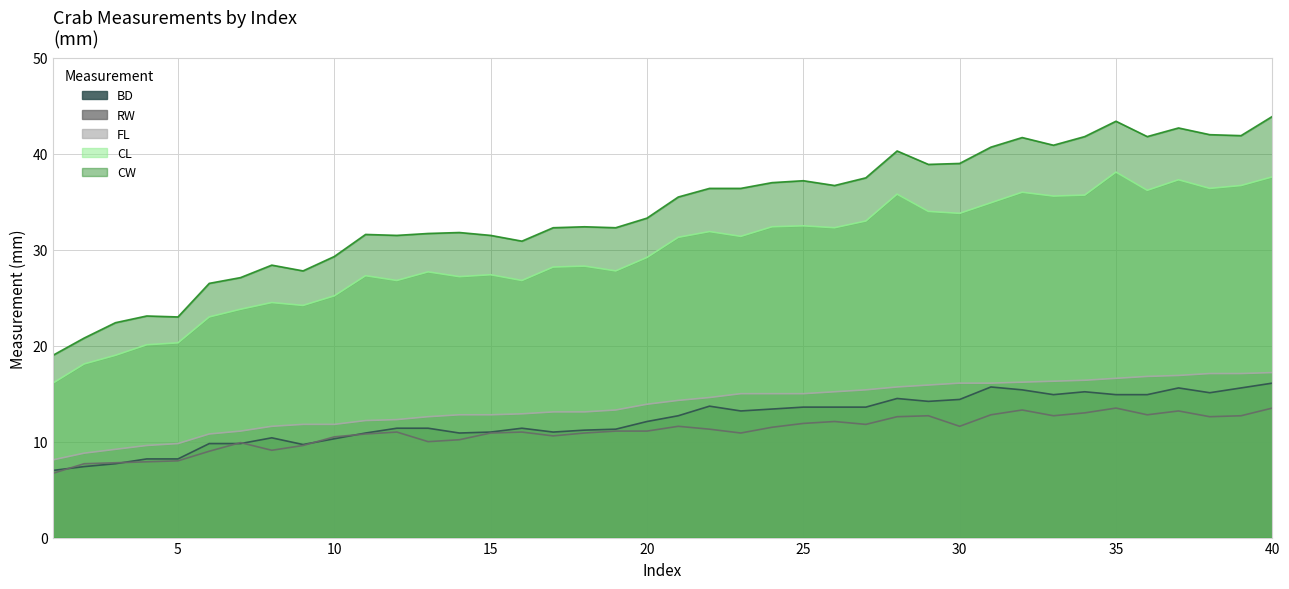

Reading right to left, transcribe all the data shown in this chart.

CL: 37.6	36.7	36.4	37.3	36.2	38.1	35.7	35.6	36.0	34.9	33.8	34.0	35.8	33.0	32.3	32.5	32.4	31.4	31.9	31.3	29.2	27.8	28.3	28.2	26.8	27.4	27.2	27.7	26.8	27.3	25.2	24.2	24.5	23.8	23.0	20.3	20.1	19.0	18.1	16.1
CW: 43.9	41.9	42.0	42.7	41.8	43.4	41.8	40.9	41.7	40.7	39.0	38.9	40.3	37.5	36.7	37.2	37.0	36.4	36.4	35.5	33.3	32.3	32.4	32.3	30.9	31.5	31.8	31.7	31.5	31.6	29.3	27.8	28.4	27.1	26.5	23.0	23.1	22.4	20.8	19.0
FL: 17.2	17.1	17.1	16.9	16.8	16.6	16.4	16.3	16.2	16.1	16.1	15.9	15.7	15.4	15.2	15.0	15.0	15.0	14.6	14.3	13.9	13.3	13.1	13.1	12.9	12.8	12.8	12.6	12.3	12.2	11.8	11.8	11.6	11.1	10.8	9.8	9.6	9.2	8.8	8.1
RW: 13.5	12.7	12.6	13.2	12.8	13.5	13.0	12.7	13.3	12.8	11.6	12.7	12.6	11.8	12.1	11.9	11.5	10.9	11.3	11.6	11.1	11.1	10.9	10.6	11.0	10.9	10.2	10.0	11.0	10.8	10.5	9.6	9.1	9.9	9.0	8.0	7.9	7.8	7.7	6.7
BD: 16.1	15.6	15.1	15.6	14.9	14.9	15.2	14.9	15.4	15.7	14.4	14.2	14.5	13.6	13.6	13.6	13.4	13.2	13.7	12.7	12.1	11.3	11.2	11.0	11.4	11.0	10.9	11.4	11.4	10.9	10.3	9.7	10.4	9.8	9.8	8.2	8.2	7.7	7.4	7.0